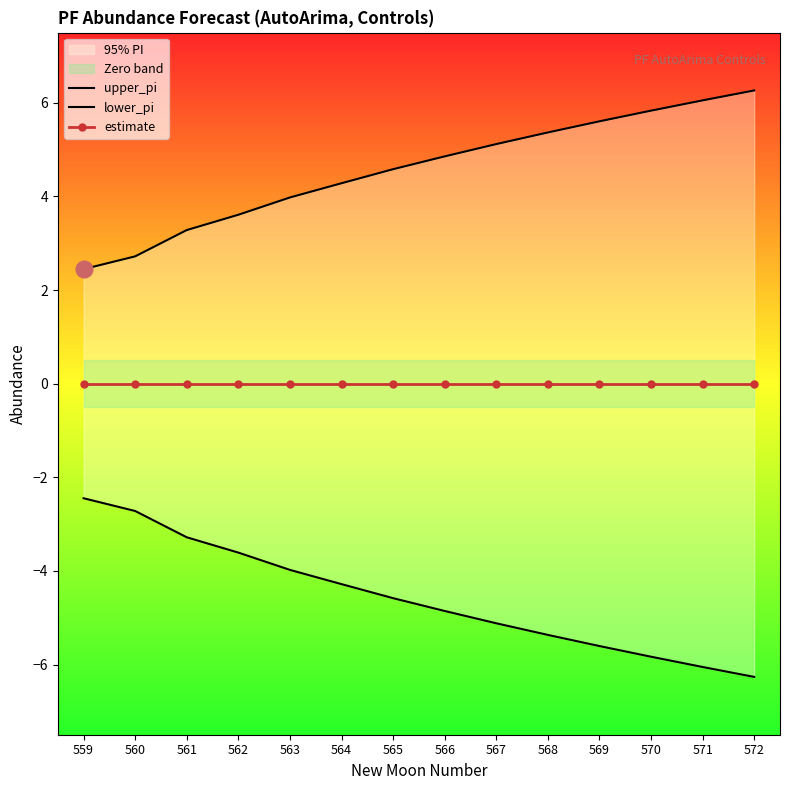

What value does the lower_pi series have at 567?

-5.1